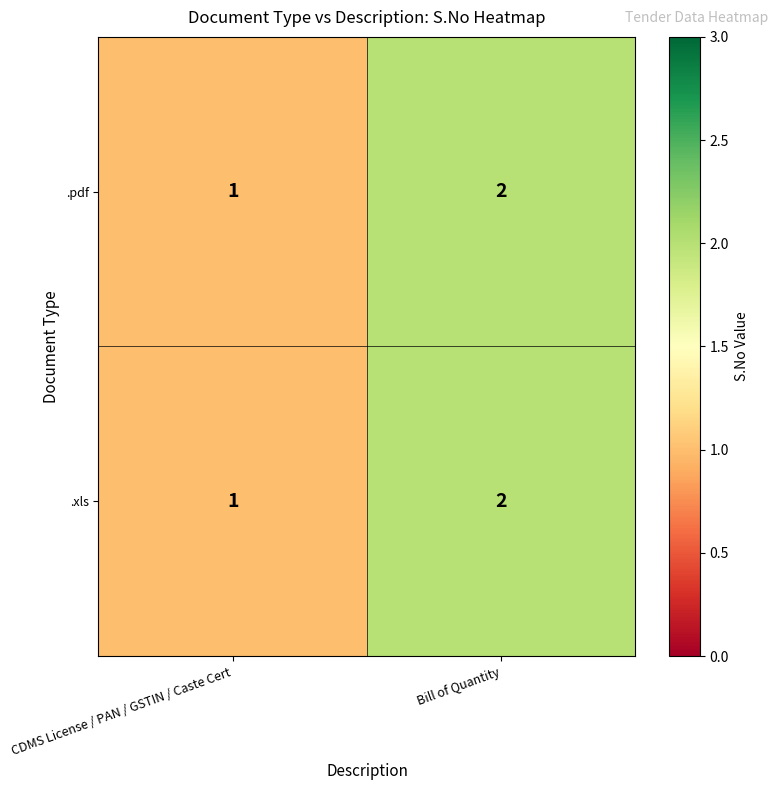

What is the sum of all .xls values?

3